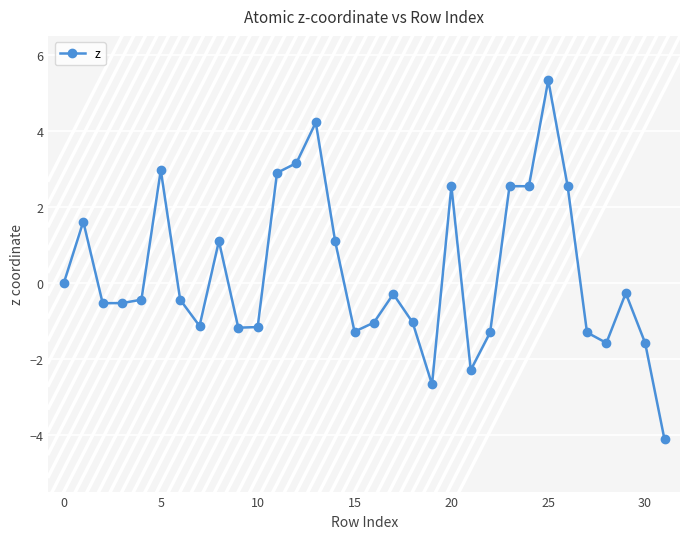

What is the sum of all values?

8.2